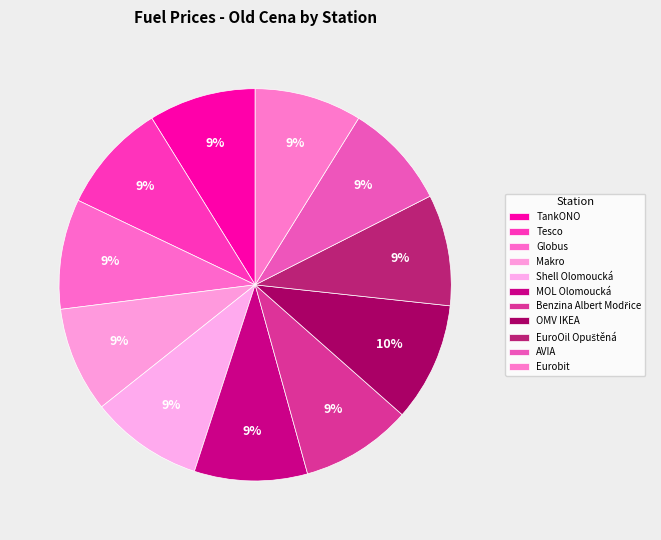

How many slices are in this pie chart?

11